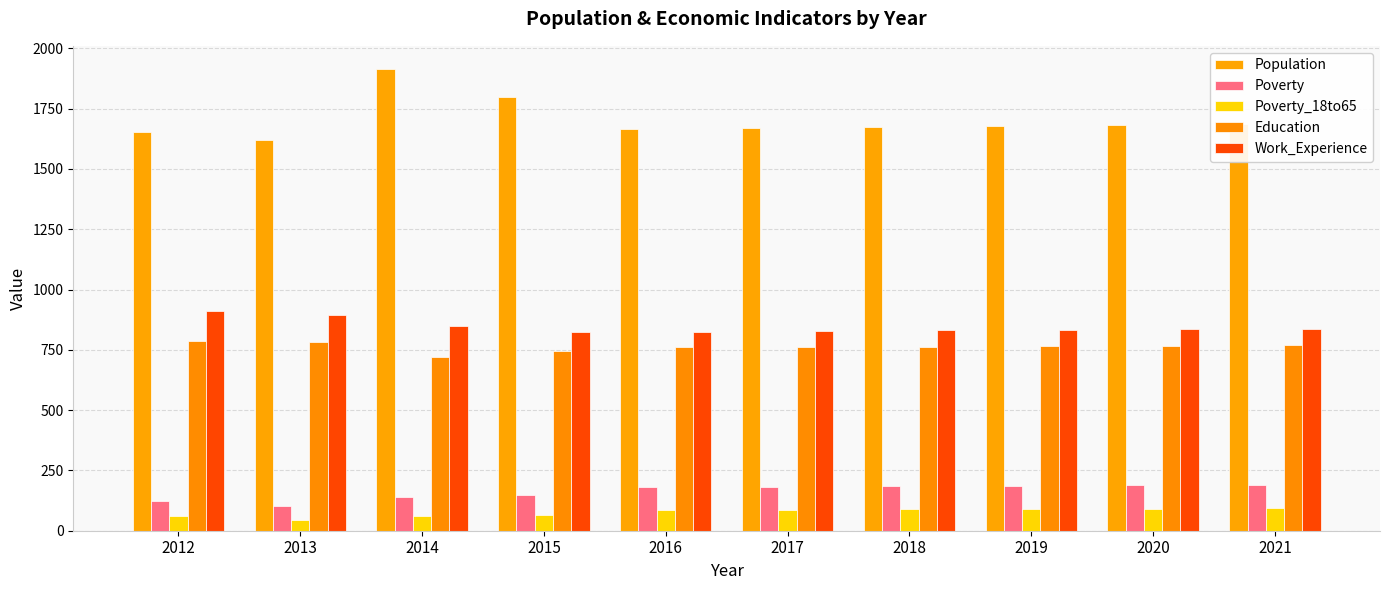

What is the sum of all Poverty_18to65 values?

774